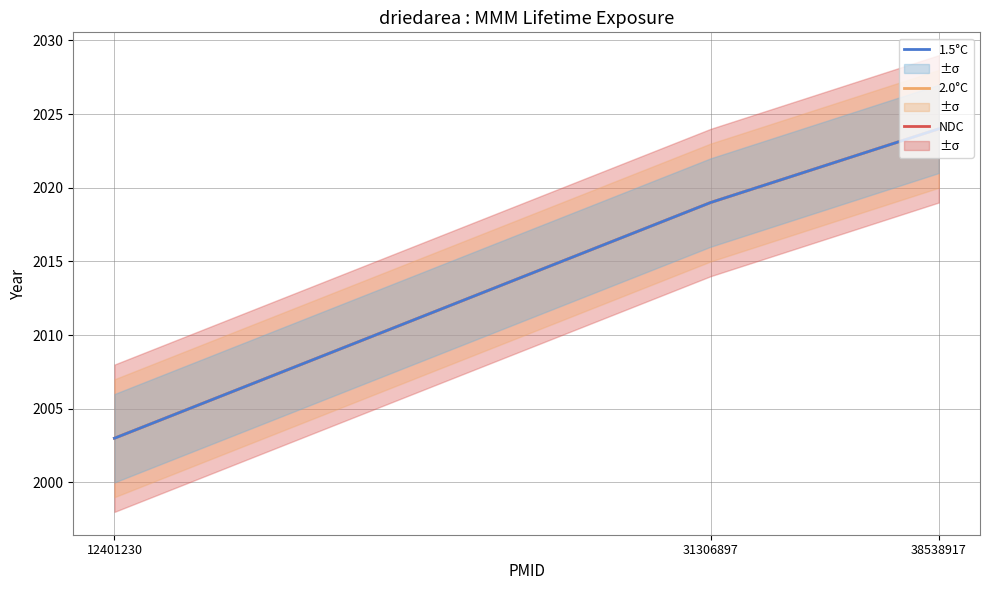

Reading left to right, what are all the values shown in this chart?

NDC: 12401230=2003	31306897=2019	38538917=2024
2.0°C: 12401230=2003	31306897=2019	38538917=2024
1.5°C: 12401230=2003	31306897=2019	38538917=2024